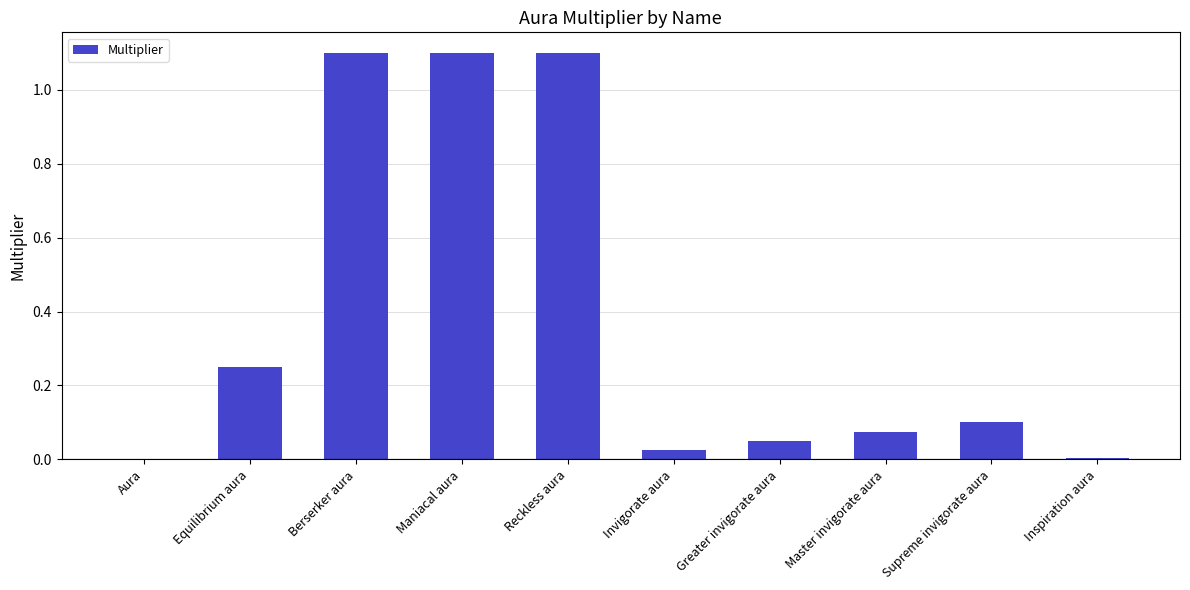

What is the sum of all values?

3.8